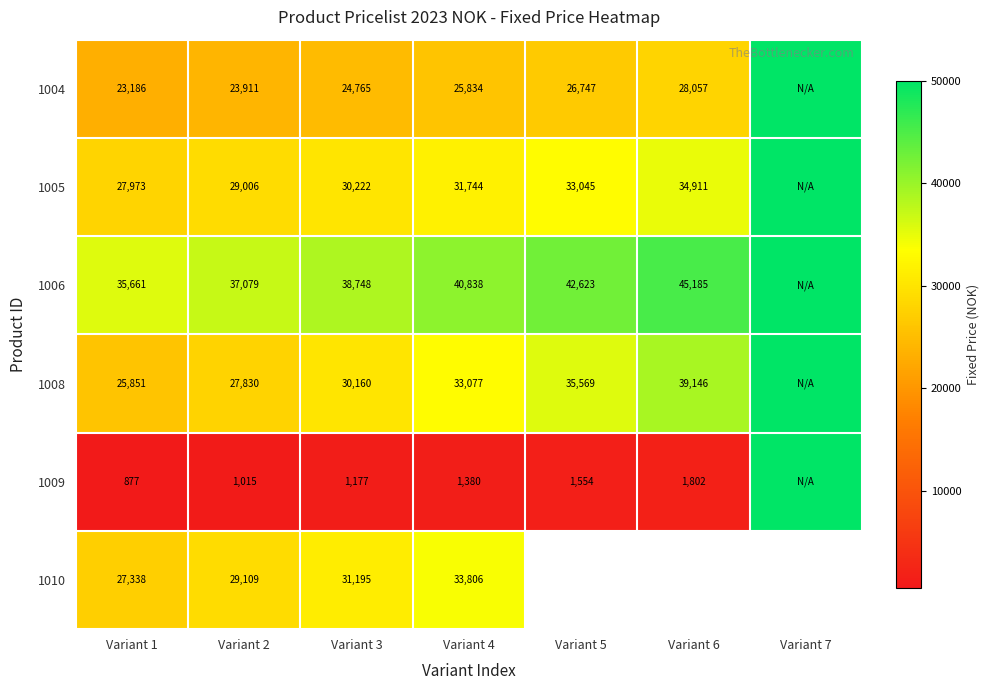

The value of 1004 at Variant 3 is 24765. True or false?

True